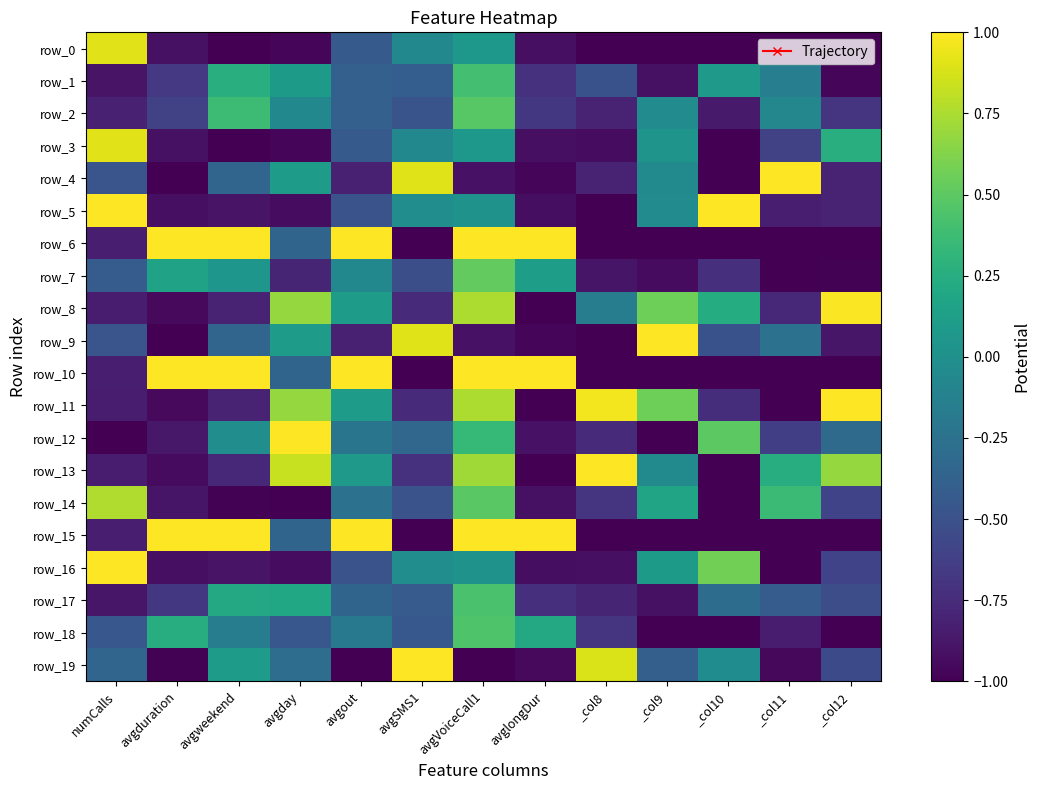

What is the difference between the maximum and minimum values in the row_14 series?

1.8